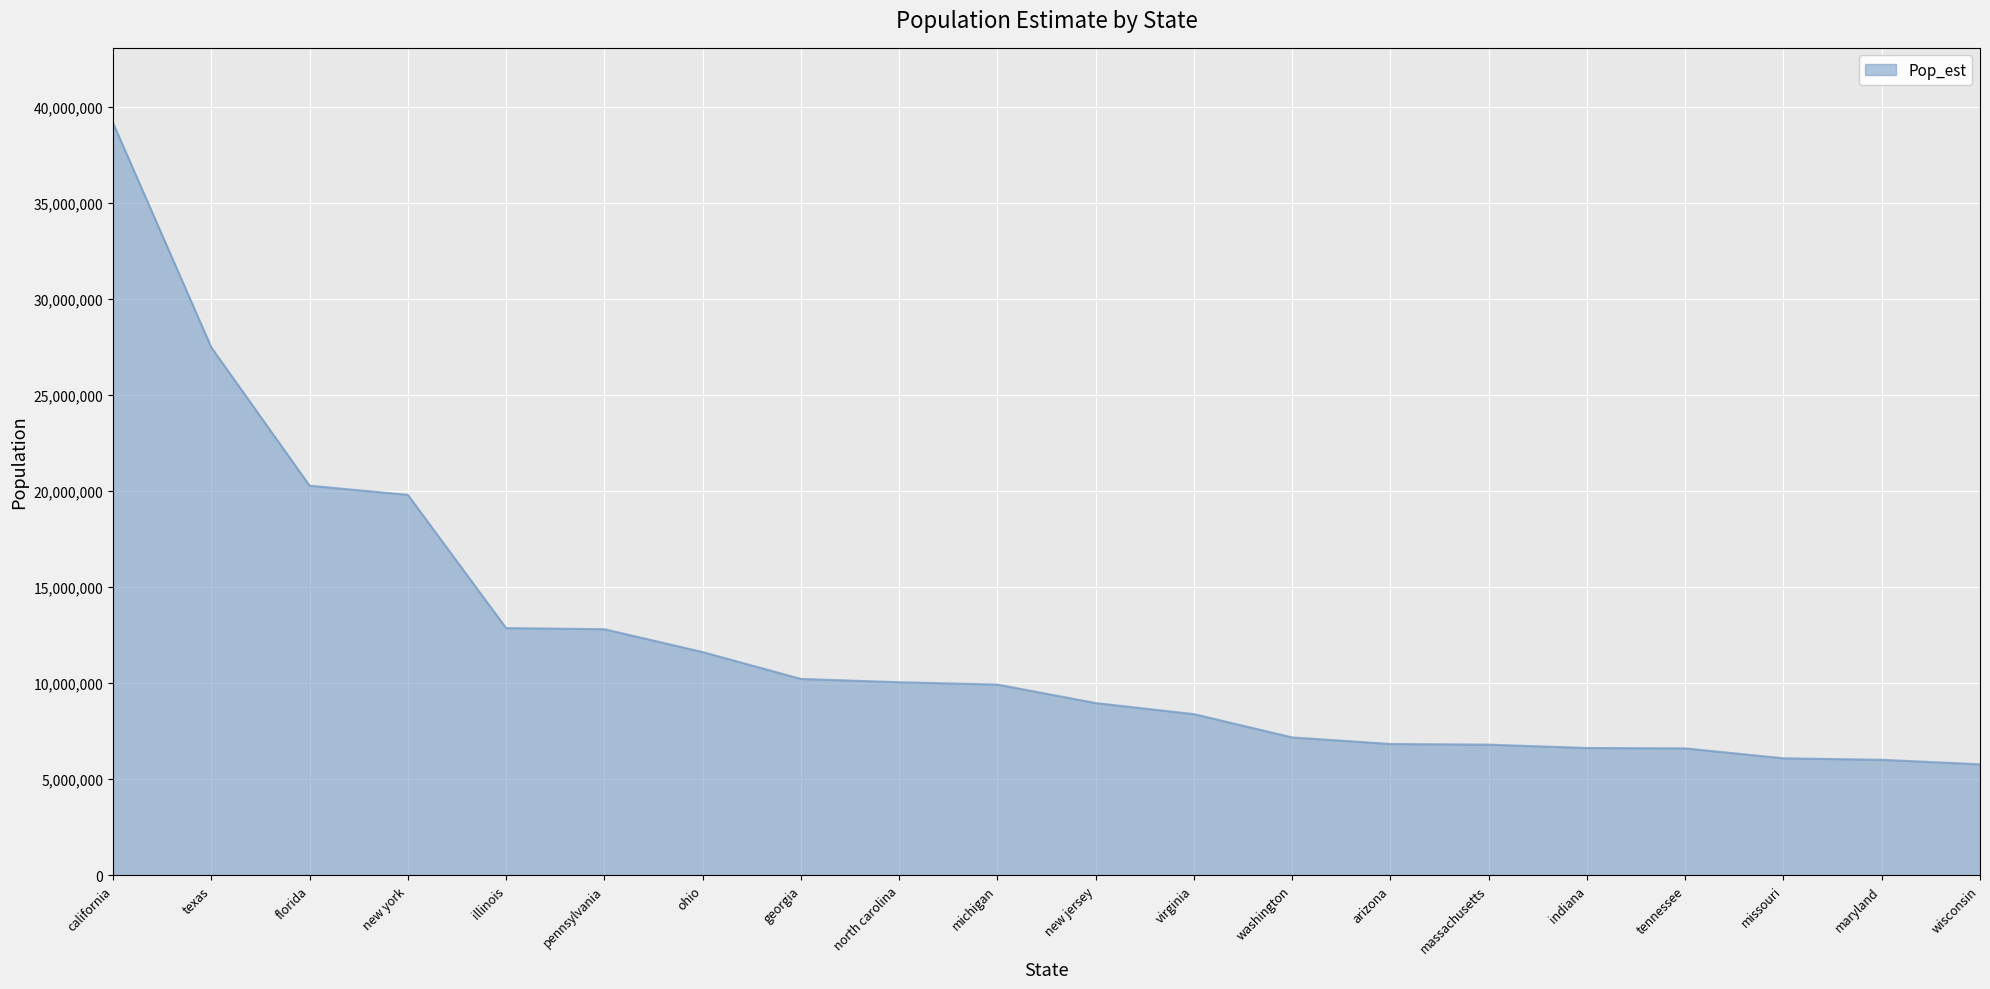

Approximately how many times larger is the value at massachusetts compared to new york?

0.3